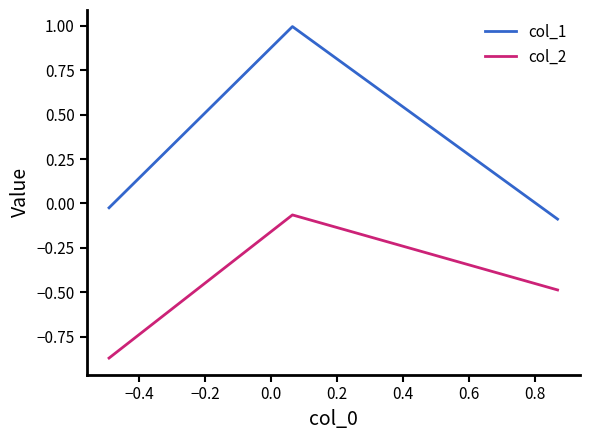

Rank the series by their maximum value, from lowest to highest.

col_2, col_1